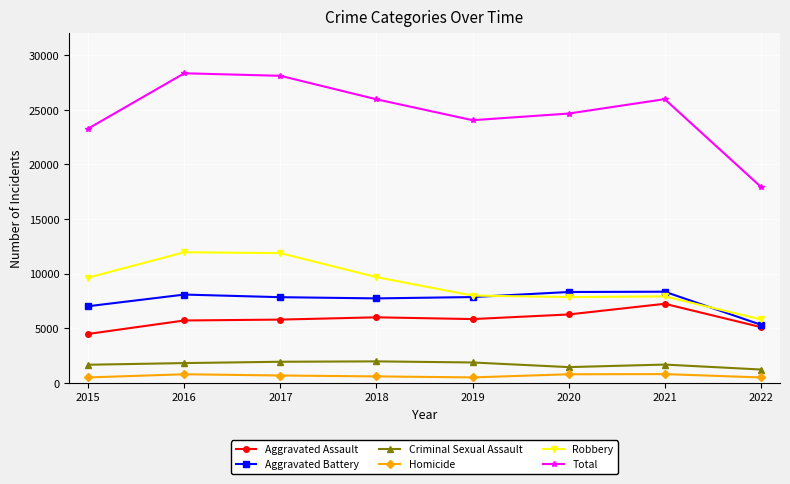

What is the value of the Aggravated Assault point at the 1st from the left?

4480